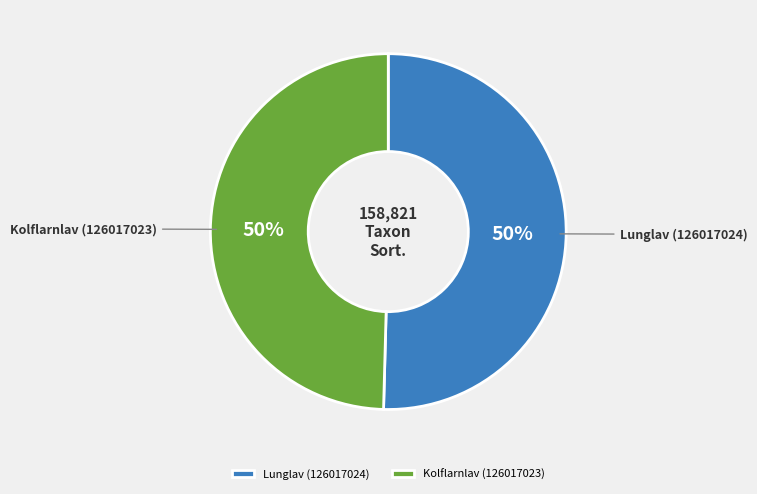

Is it true that Lunglav (126017024) is 60% of the pie?

False